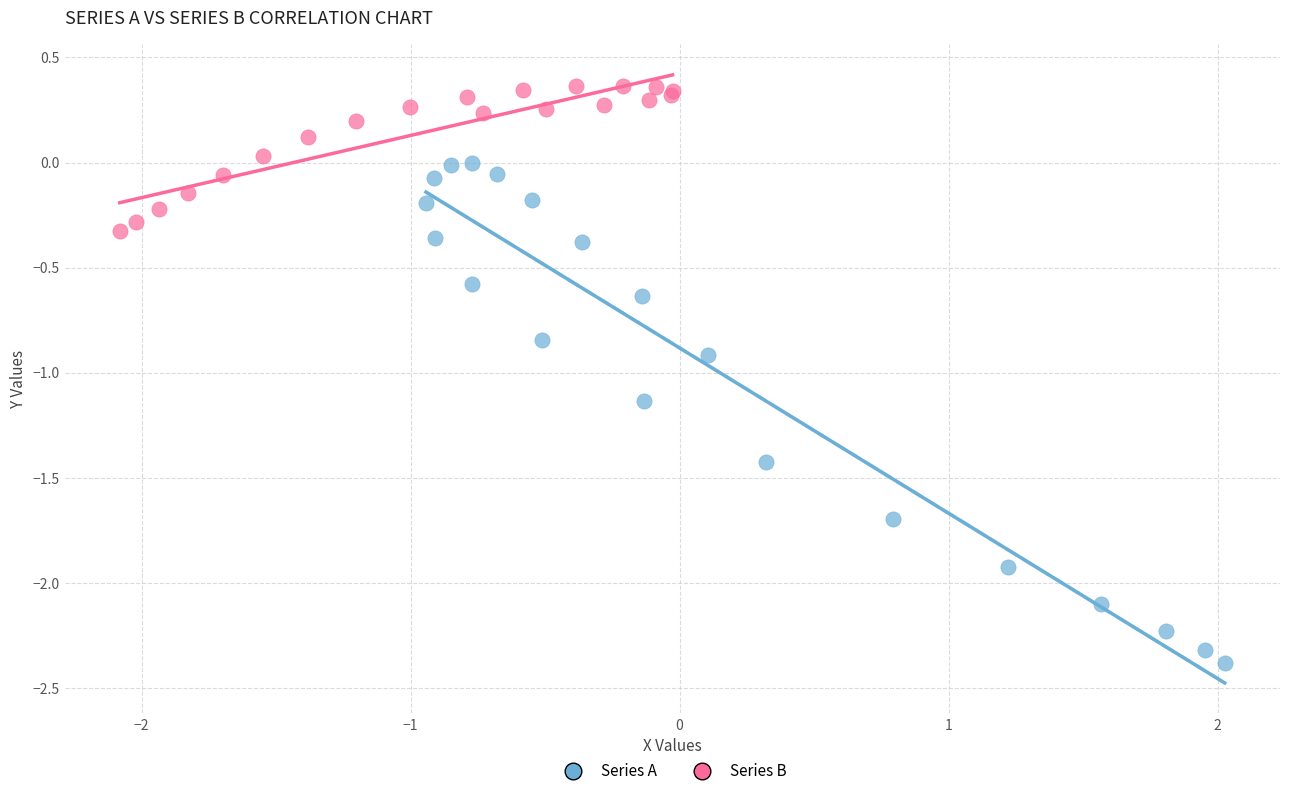

Which series has the largest Y range (max minus min)?

Series A